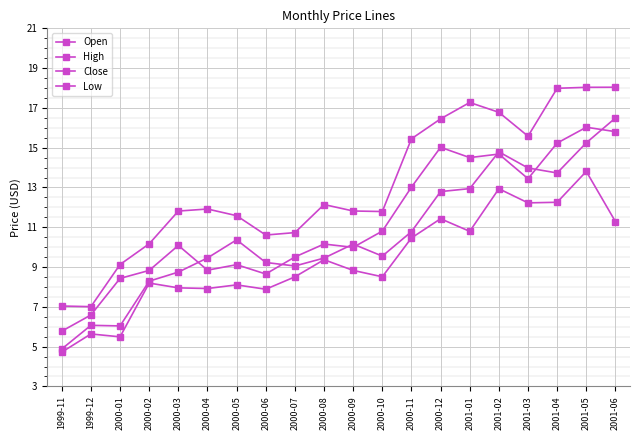

Reading left to right, what are all the values shown in this chart?

Open: 4.9	6.1	6.0	8.3	8.7	9.5	10.4	9.2	9.1	9.5	10.2	9.5	10.8	12.8	12.9	14.8	14.0	13.7	15.2	16.5
High: 7.0	7.0	9.1	10.2	11.8	11.9	11.6	10.6	10.7	12.1	11.8	11.8	15.4	16.4	17.3	16.8	15.6	18.0	18.0	18.0
Close: 5.8	6.6	8.4	8.8	10.1	8.8	9.1	8.7	9.5	10.2	10.0	10.8	13.0	15.0	14.5	14.7	13.4	15.2	16.0	15.8
Low: 4.7	5.6	5.5	8.2	8.0	7.9	8.1	7.9	8.5	9.4	8.8	8.5	10.5	11.4	10.8	12.9	12.2	12.3	13.8	11.3